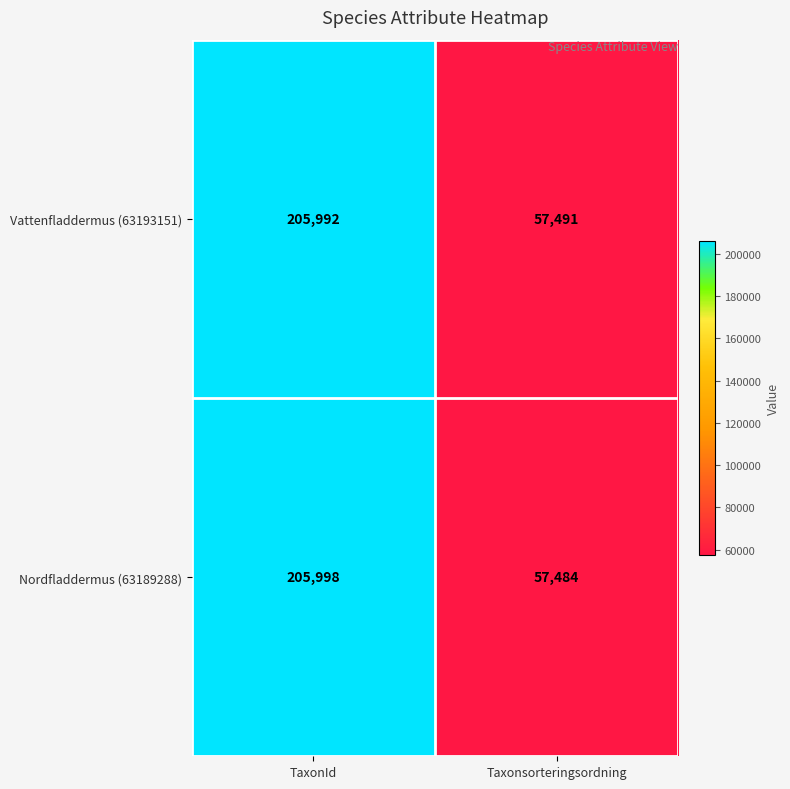

Between TaxonId and Taxonsorteringsordning, which series saw the biggest shift?

Nordfladdermus (63189288)